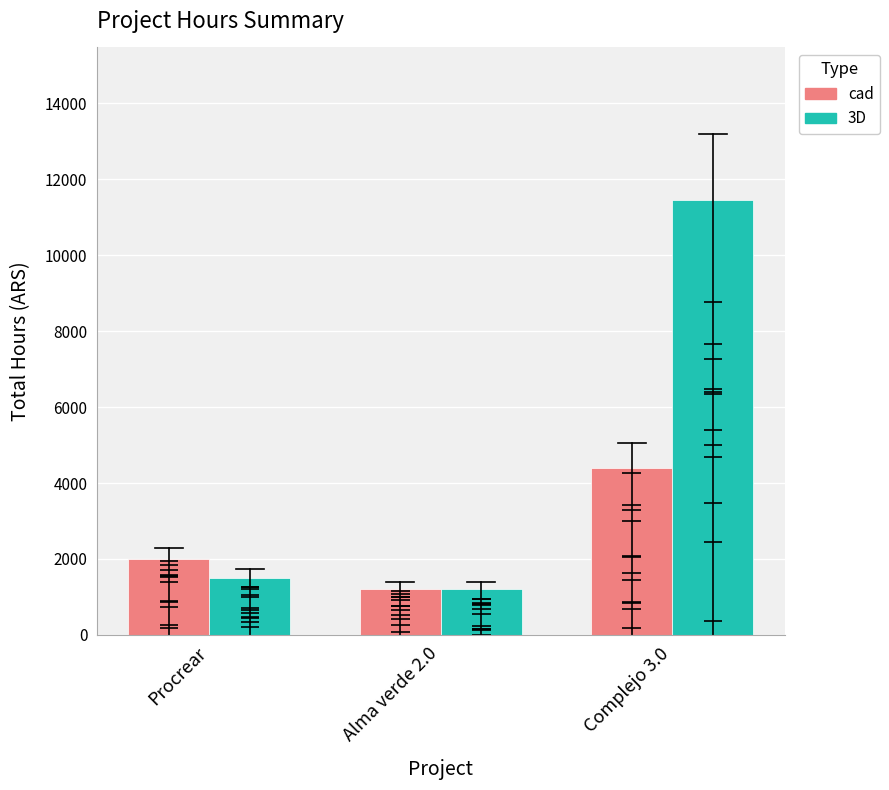

List the series in order of their overall mean, highest first.

3D, cad